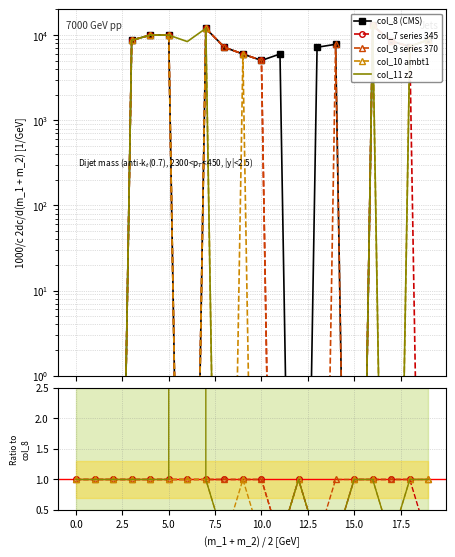

Is the value of col_9 at 15 greater than the value of col_10 at 14?

No